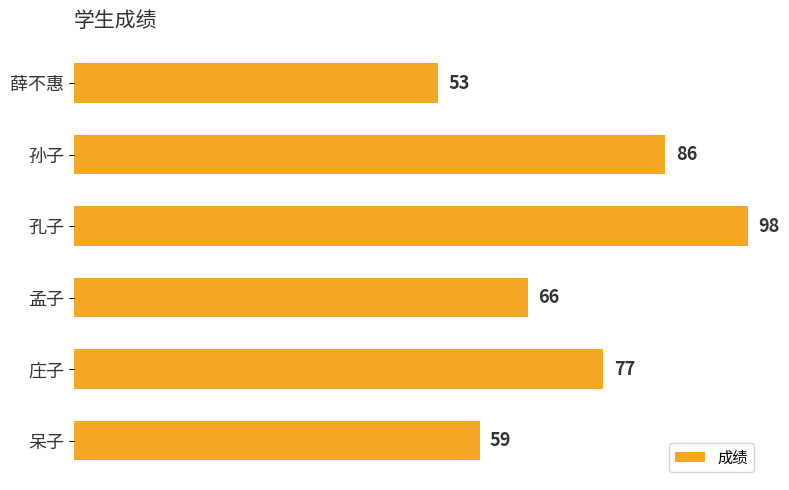

At which label is the value closest to 75?

庄子